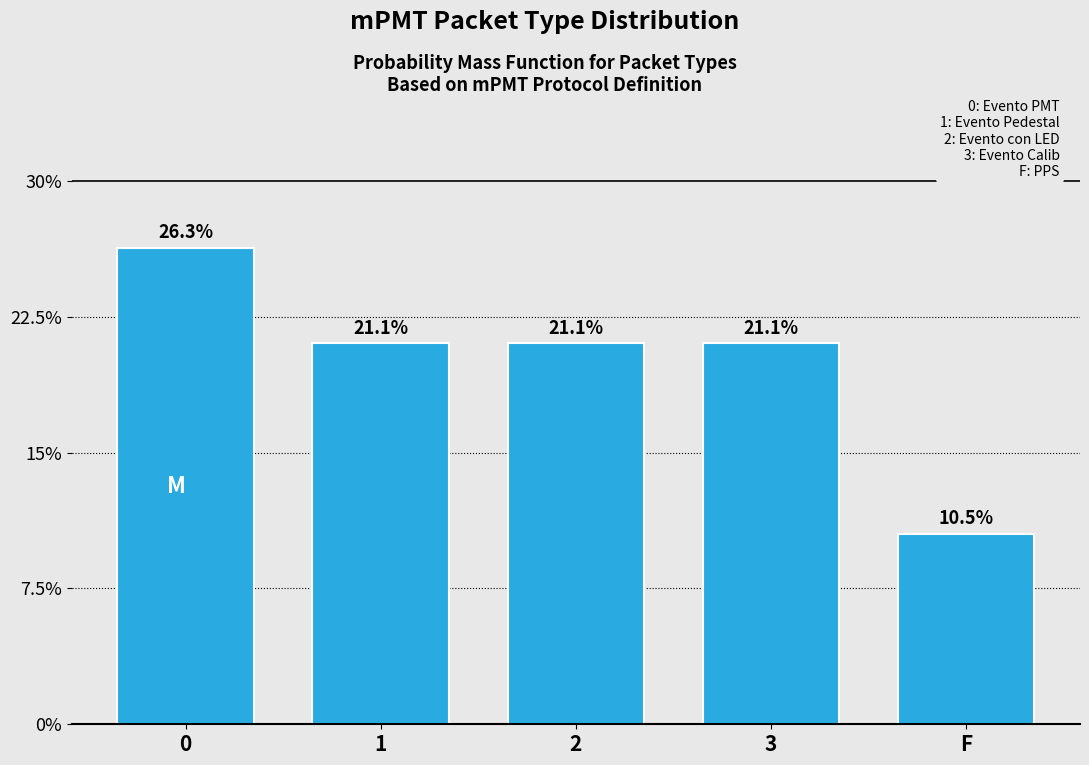

Reading right to left, what are all the values shown in this chart?

10.5	21.1	21.1	21.1	26.3